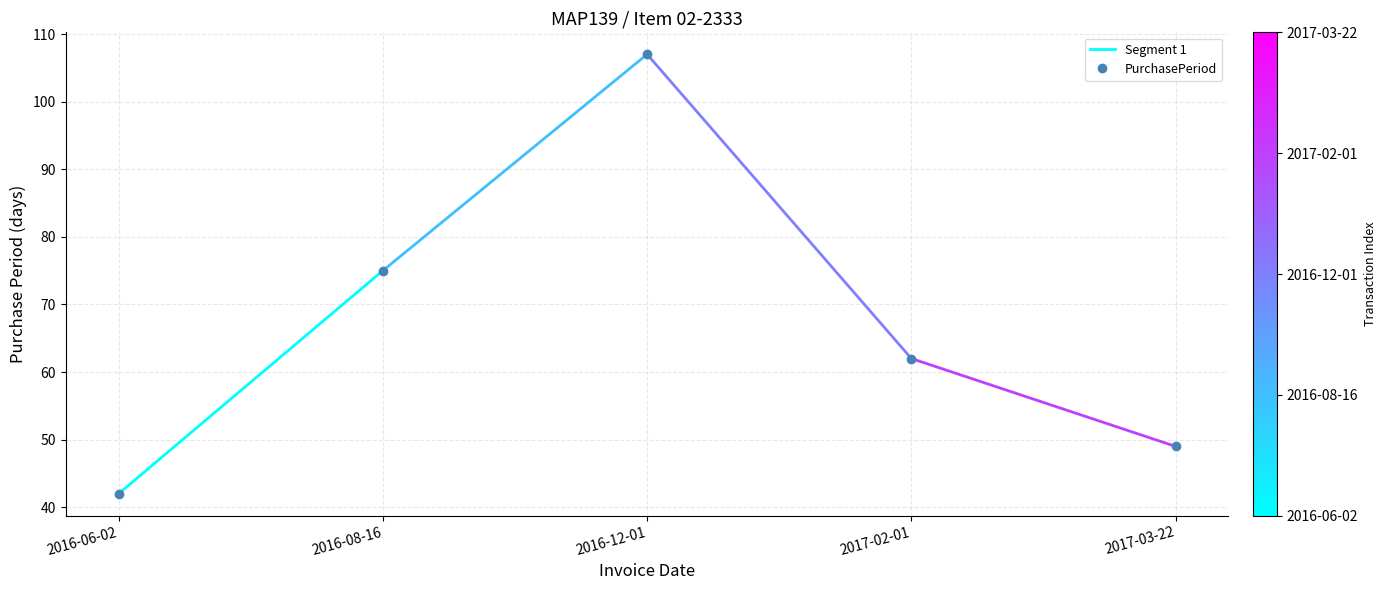

What is the label of the 3rd point from the right?

2016-12-01